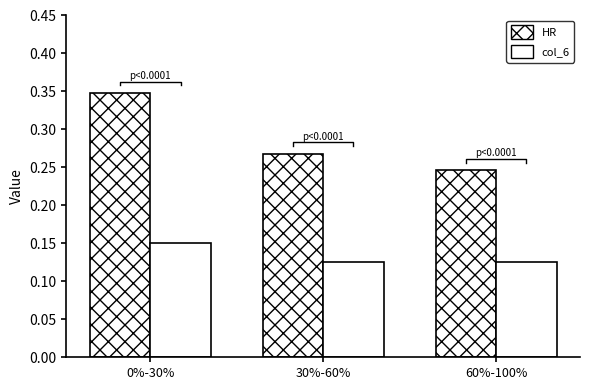

What is the label of the 1st bar from the right?

60%-100%